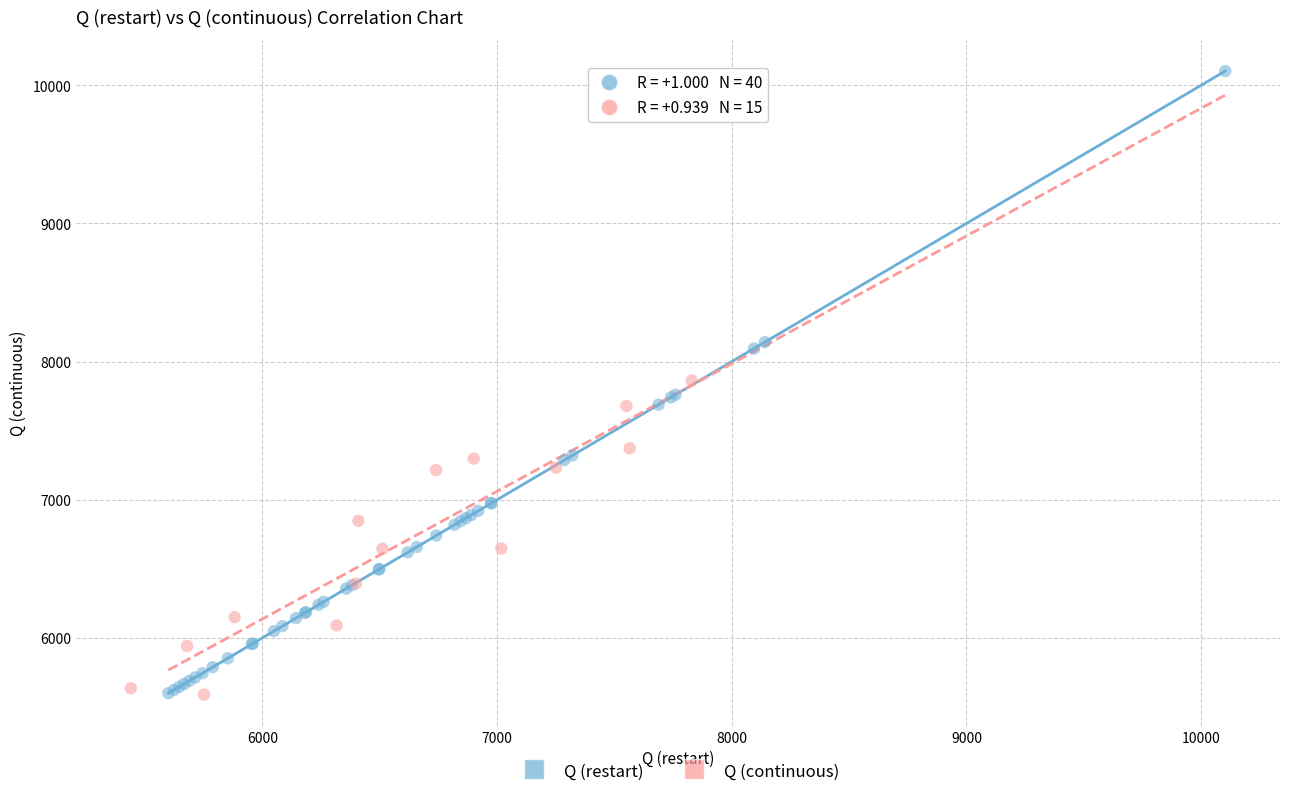

Which series contains the highest Y value?

Q (restart)